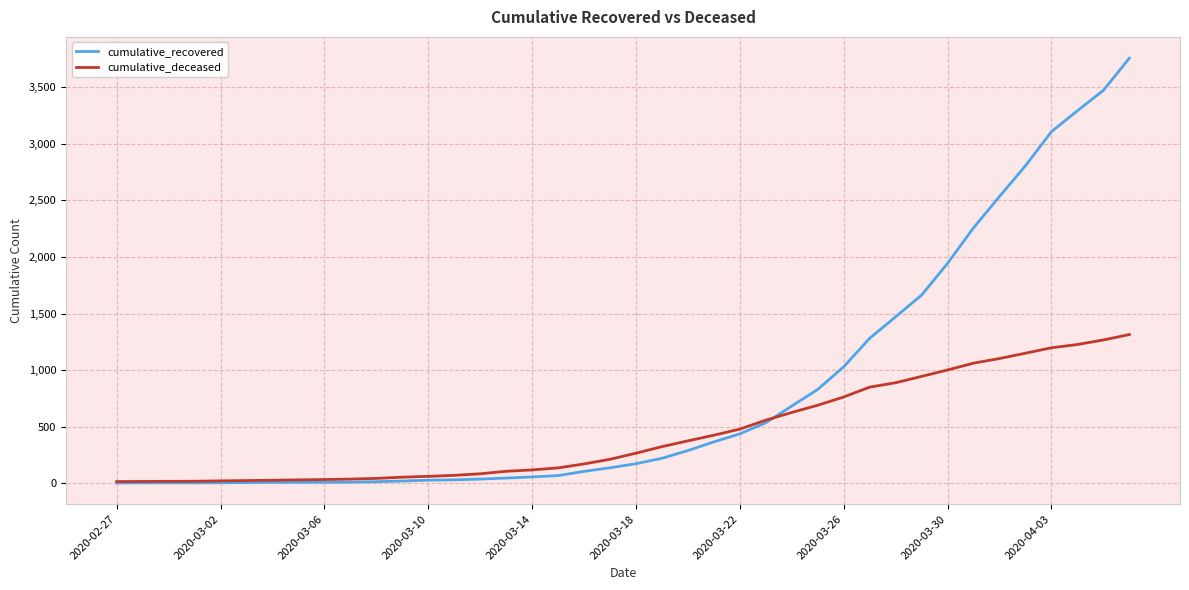

What is the maximum value shown in the chart?

3758